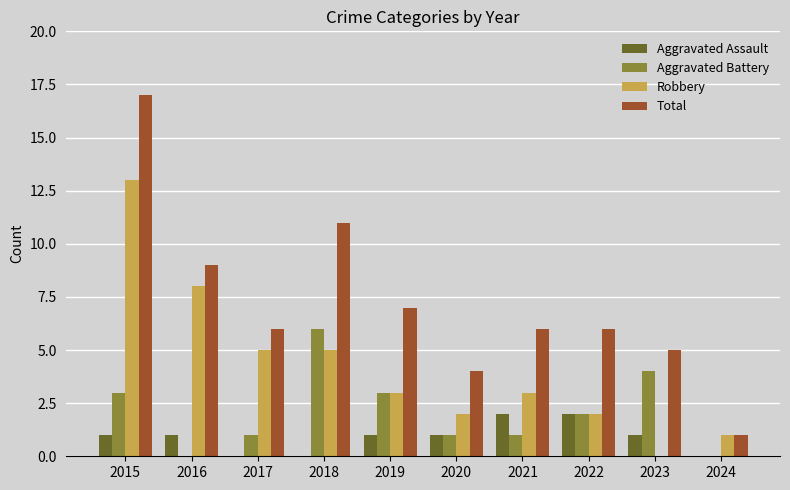

The Total series shows 4 at 2020. True or false?

True